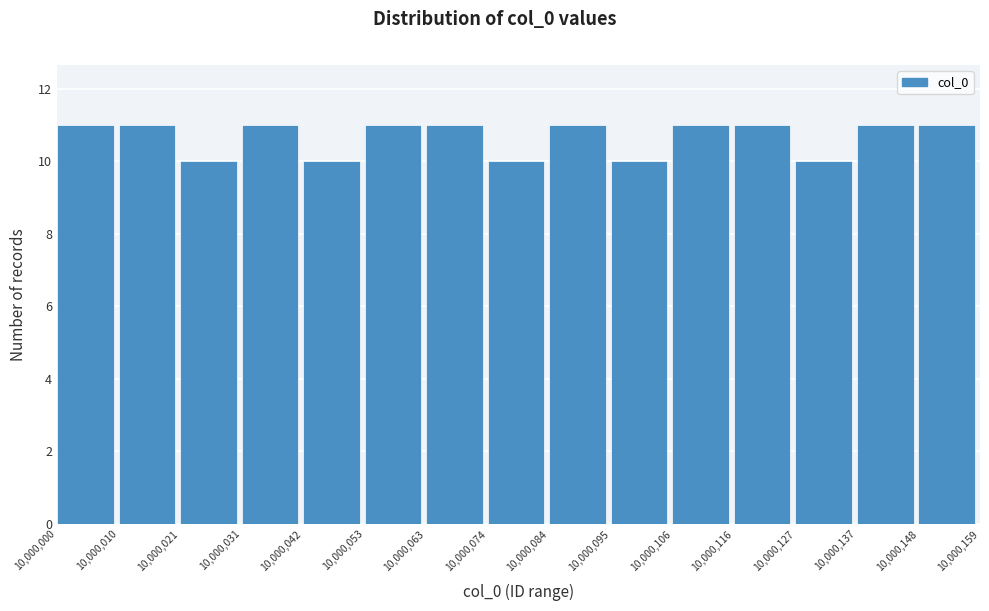

How tall is the bar that spans 10,000,127 to 10,000,137 on the x-axis? The values are not printed on the chart, so give them approximately, as read against the axis.

10